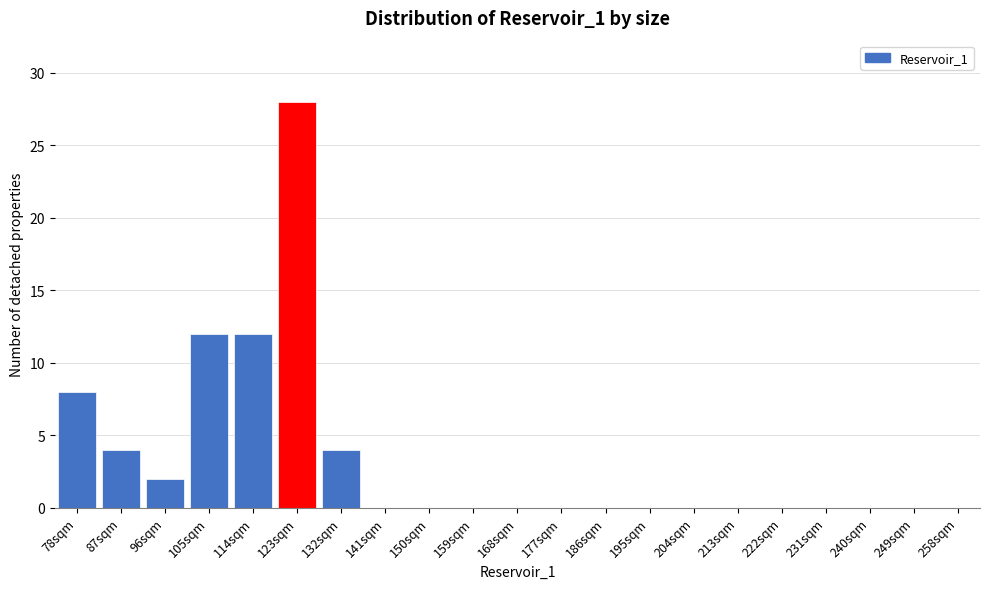

Reading left to right, extract all data points from this chart.

78sqm=8	87sqm=4	96sqm=2	105sqm=12	114sqm=12	123sqm=28	132sqm=4	141sqm=0	150sqm=0	159sqm=0	168sqm=0	177sqm=0	186sqm=0	195sqm=0	204sqm=0	213sqm=0	222sqm=0	231sqm=0	240sqm=0	249sqm=0	258sqm=0